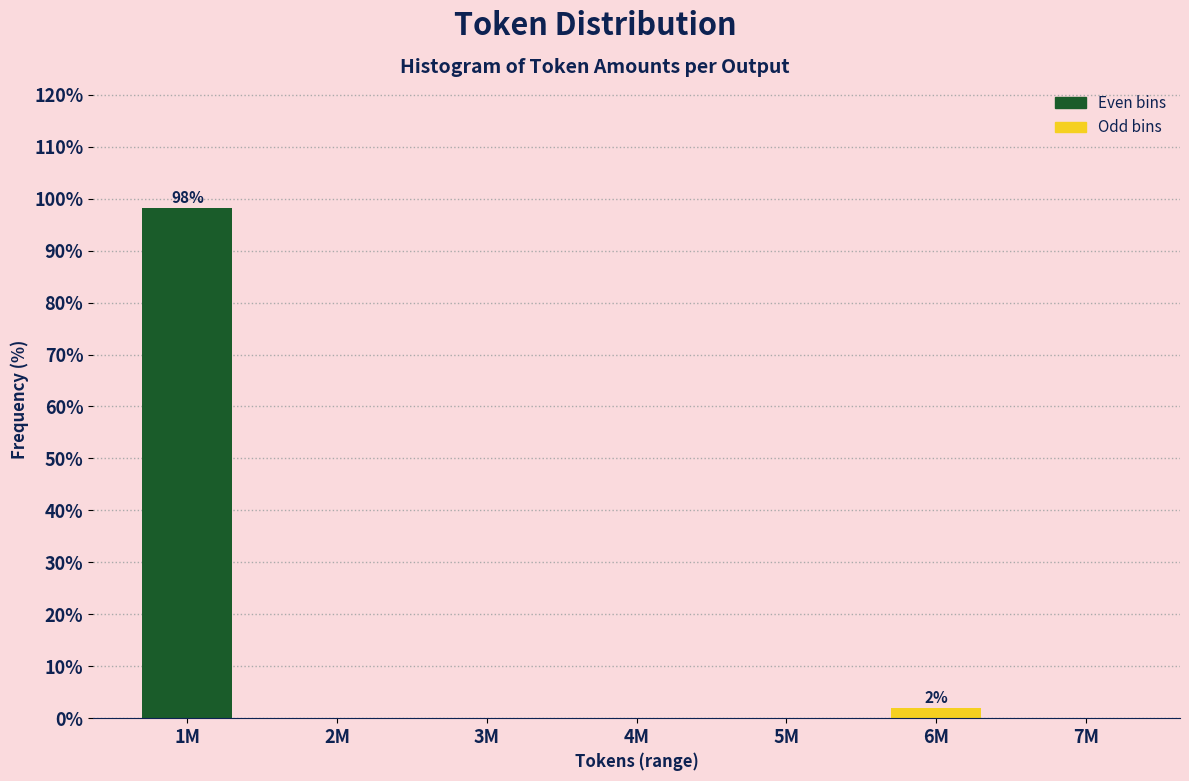

Reading left to right, what are all the values shown in this chart?

1M=98.1	2M=0.0	3M=0.0	4M=0.0	5M=0.0	6M=1.9	7M=0.0